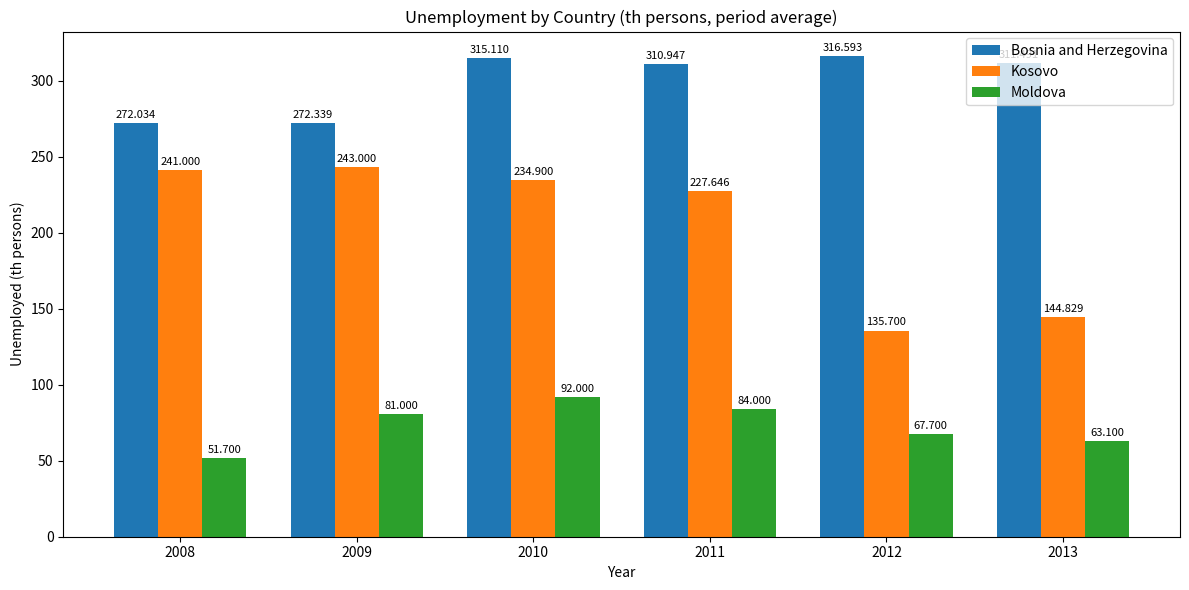

At which label is Moldova closest to 71?

2012